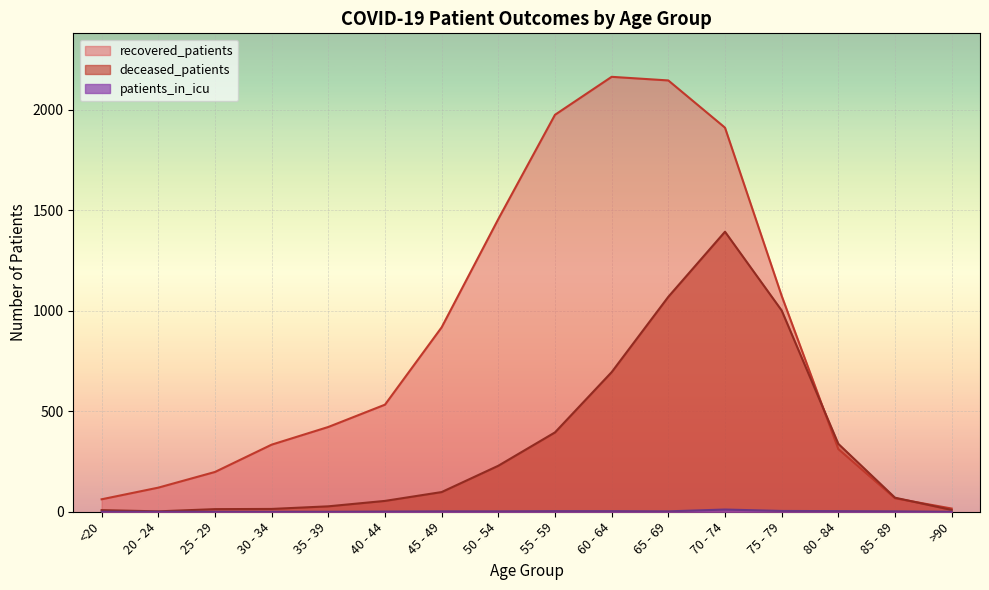

At which label does deceased_patients first exceed 98?

50 - 54